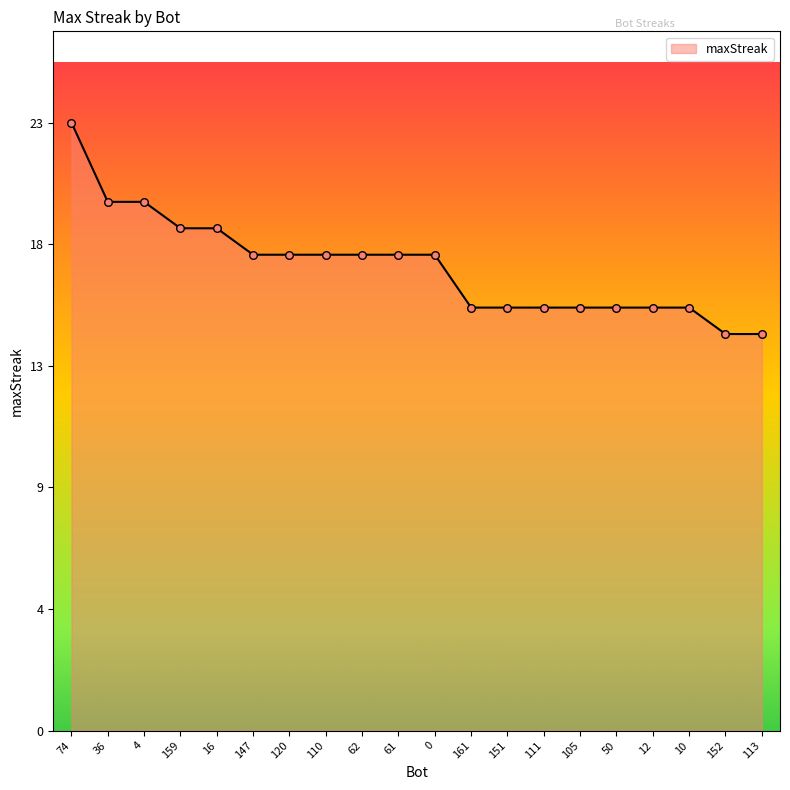

What is the change in value from 74 to 161?

-7